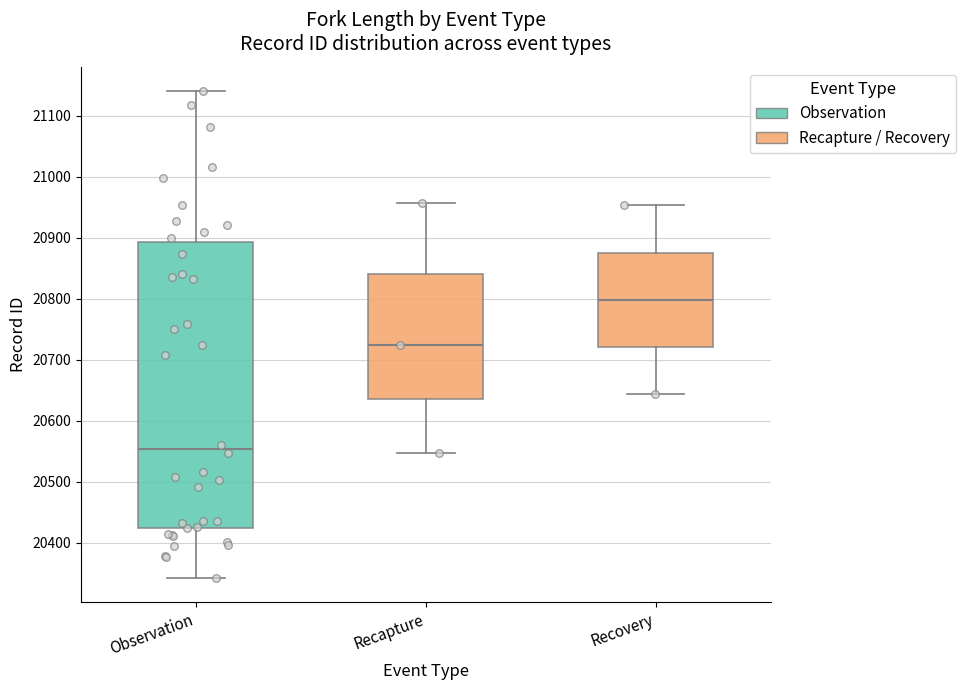

Where is the upper edge of the box for Observation on the y-axis? The values are not printed on the chart, so give them approximately, as read against the axis.

20890